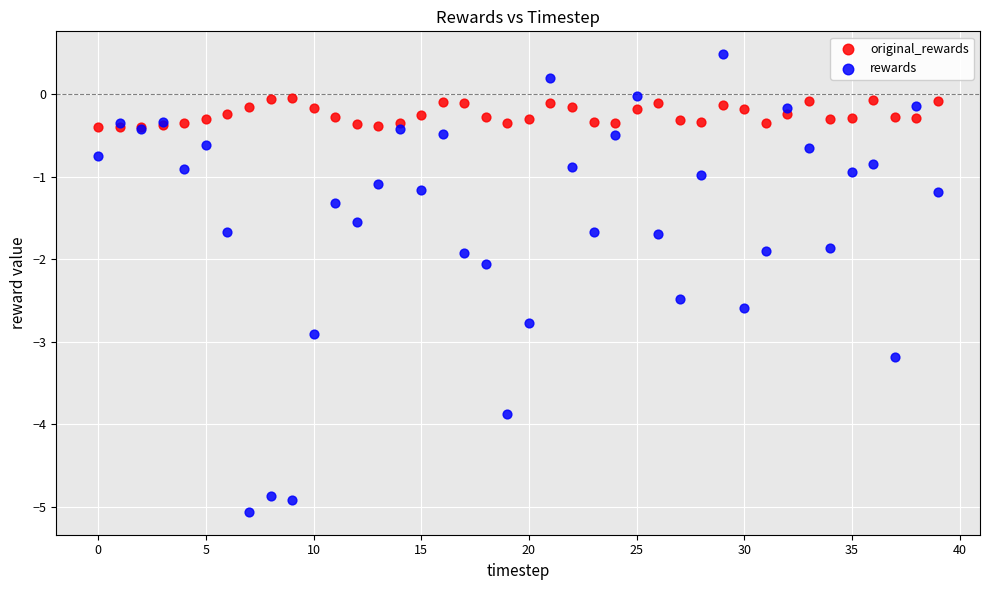

Which series reaches the maximum Y coordinate?

rewards